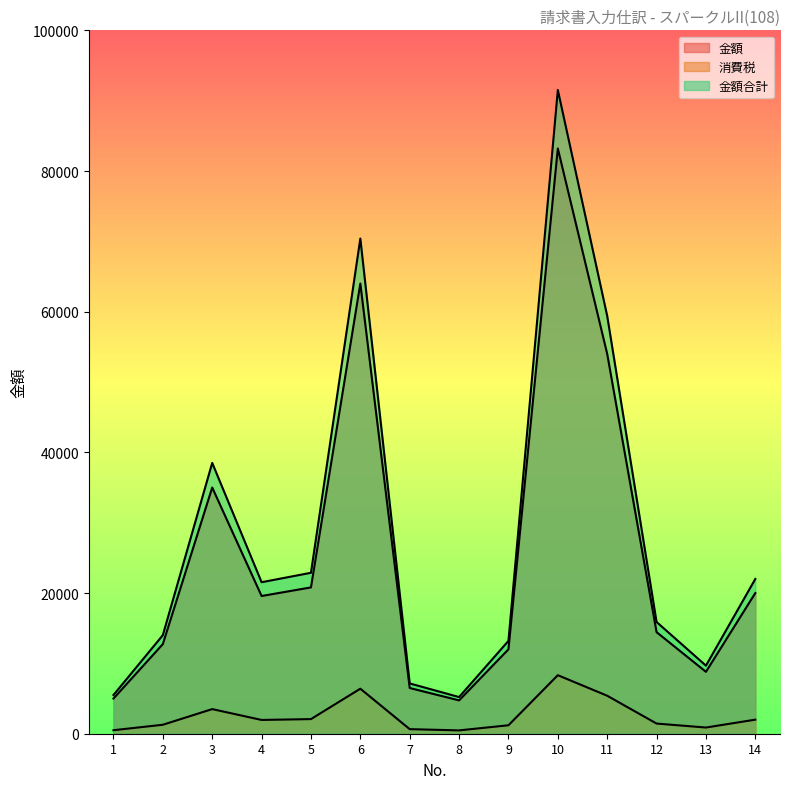

Is the value of 金額 at 14 greater than the value of 金額合計 at 6?

No